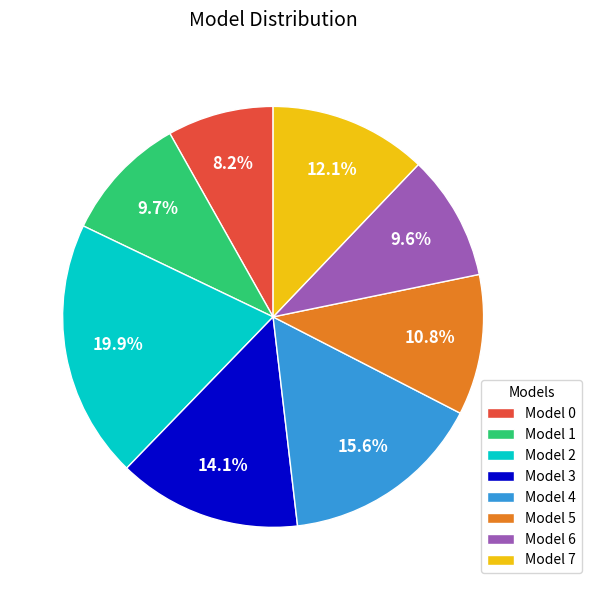

Is the sum of Model 0 and Model 1 greater than half?

No